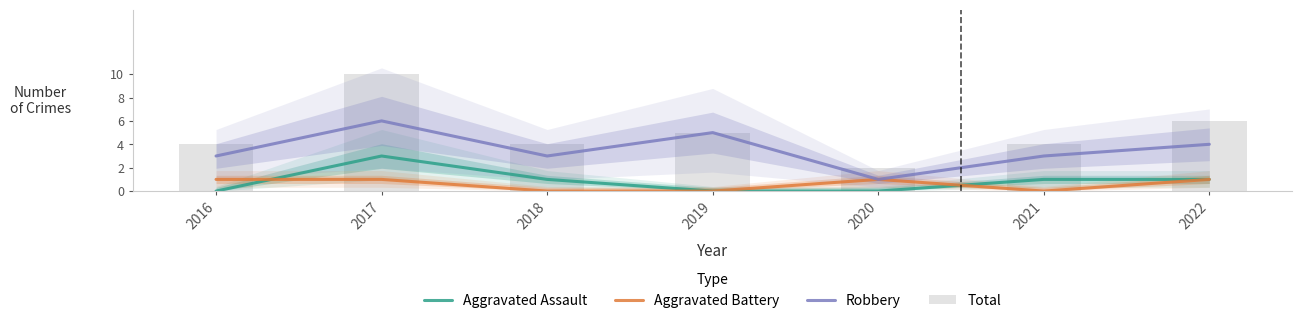

Between 2016 and 2018, which is larger?

2018